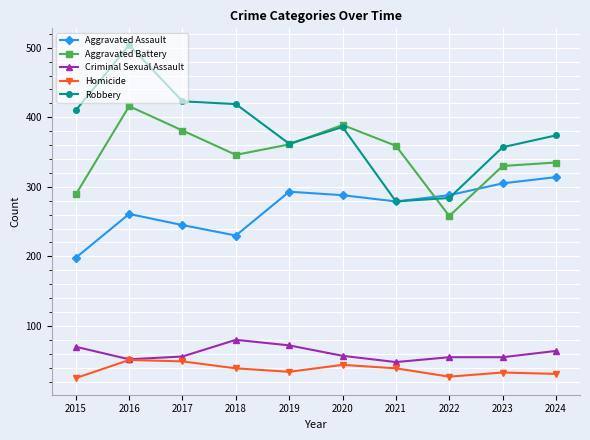

At which category is the sum across all series the highest?

2016